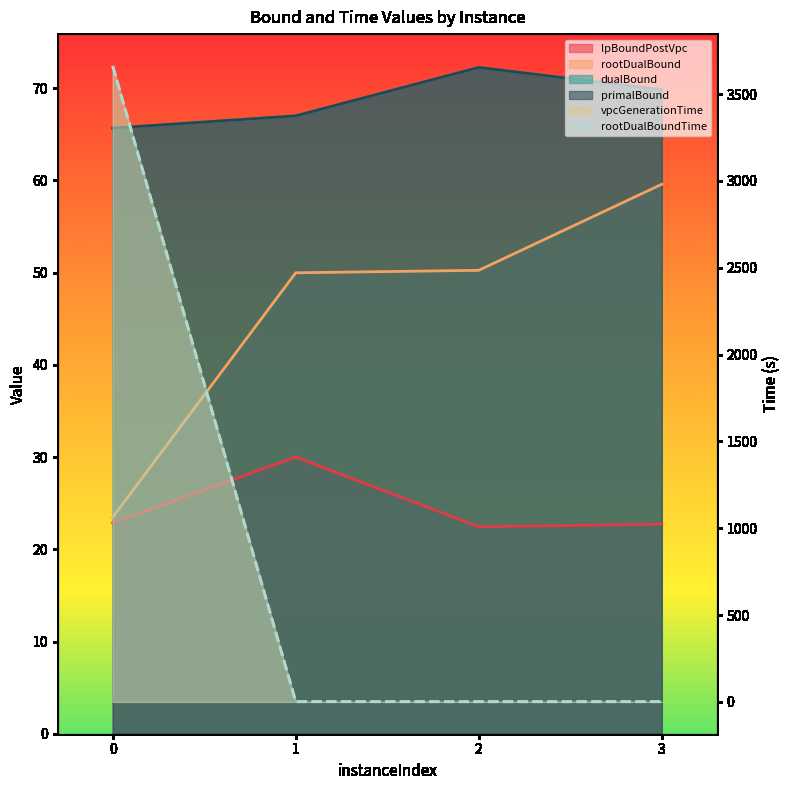

Count the number of categories in the chart.

4